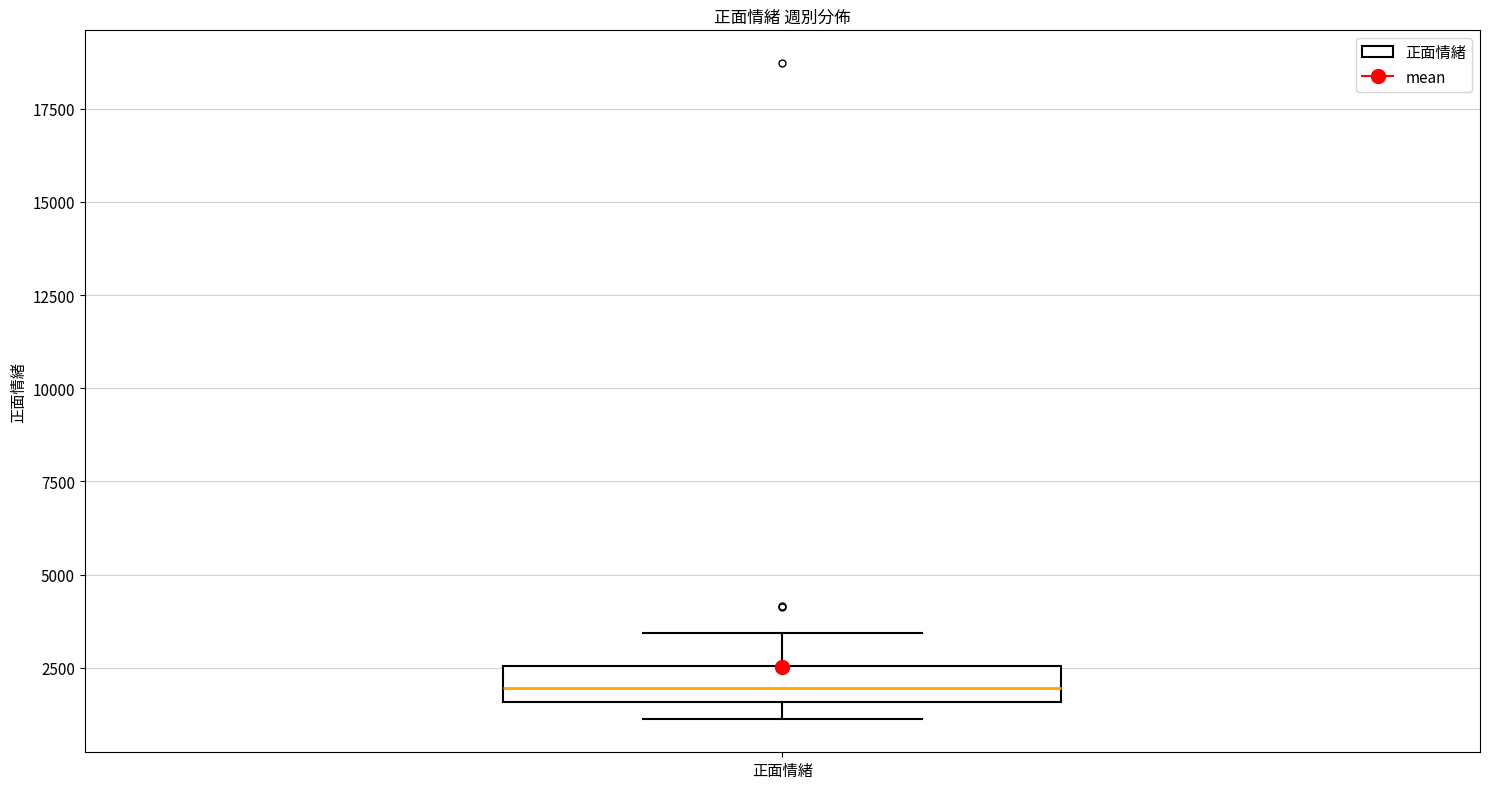

Where is the upper edge of the box for 正面情緒 on the y-axis? The values are not printed on the chart, so give them approximately, as read against the axis.

2500